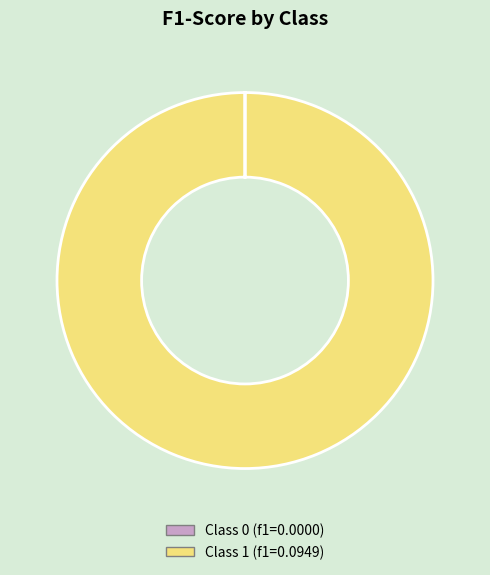

Rank the categories by value from lowest to highest.

0, 1